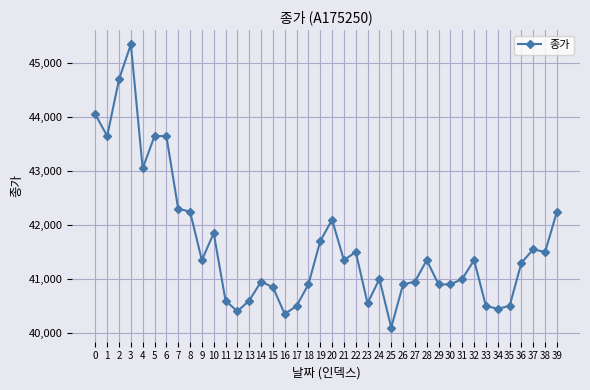

What is the value of the 29th point from the left?

41350